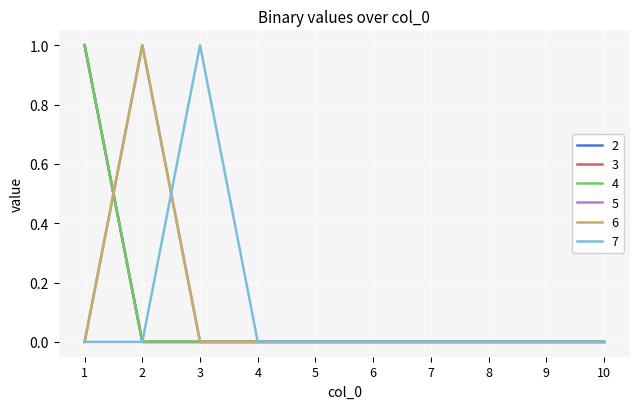

Between which two adjacent categories do 5 and 2 first intersect?

1 and 2